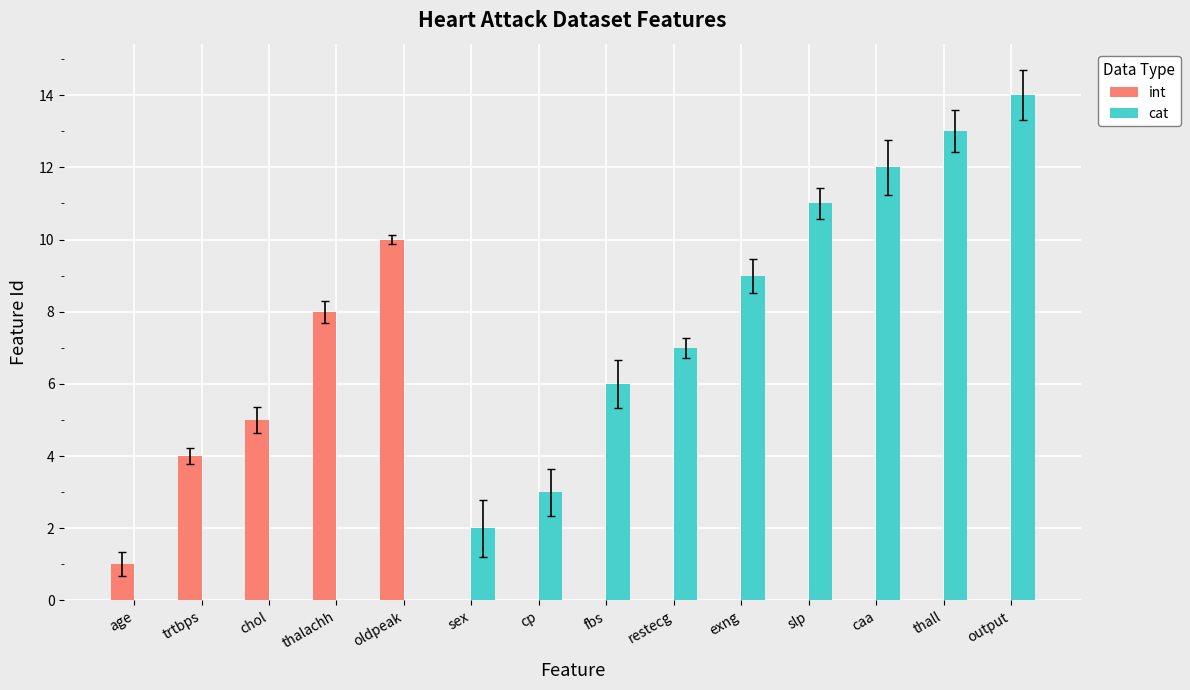

Reading right to left, list all the values displayed in this chart.

int: 0	0	0	0	10	0	8	0	0	5	4	0	0	1
cat: 14	13	12	11	0	9	0	7	6	0	0	3	2	0